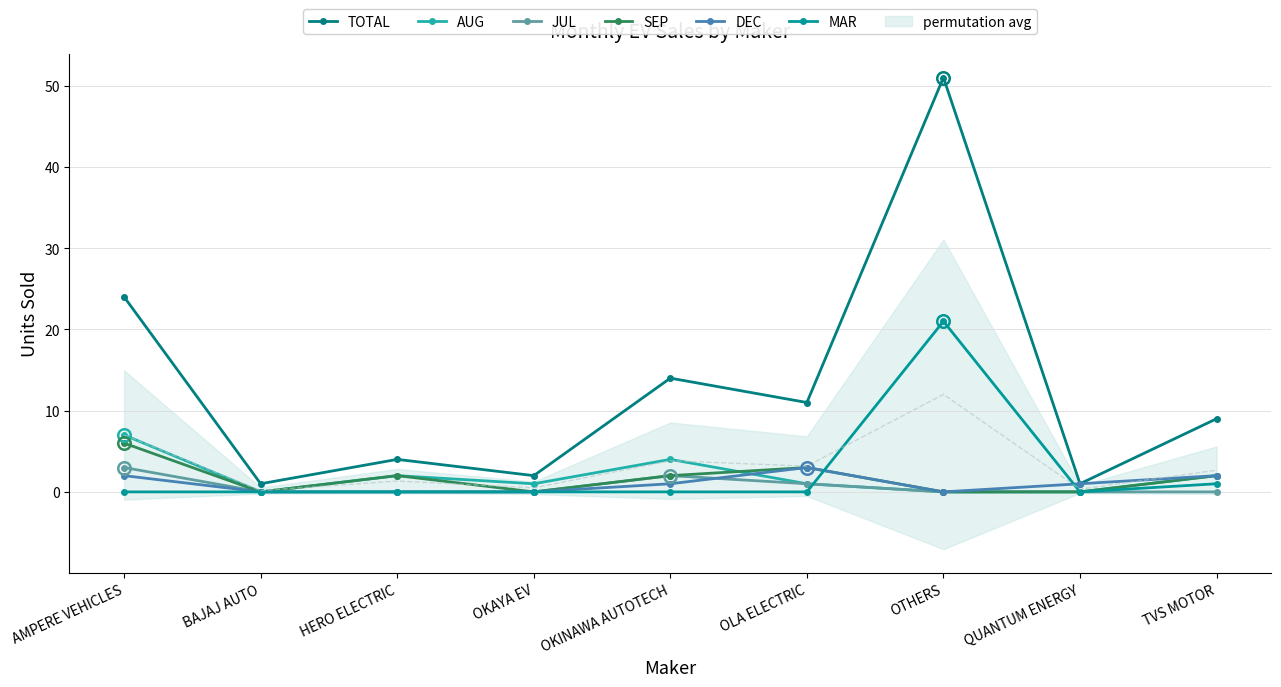

True or false: TOTAL and JUL cross at least once.

False